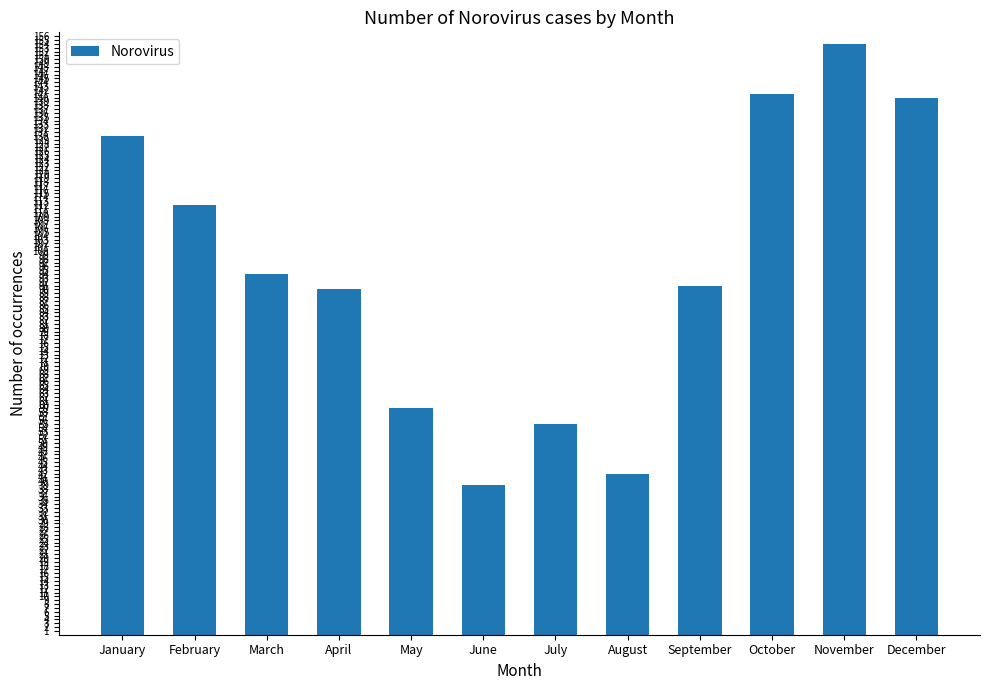

What is the value of the 5th bar from the left?

59